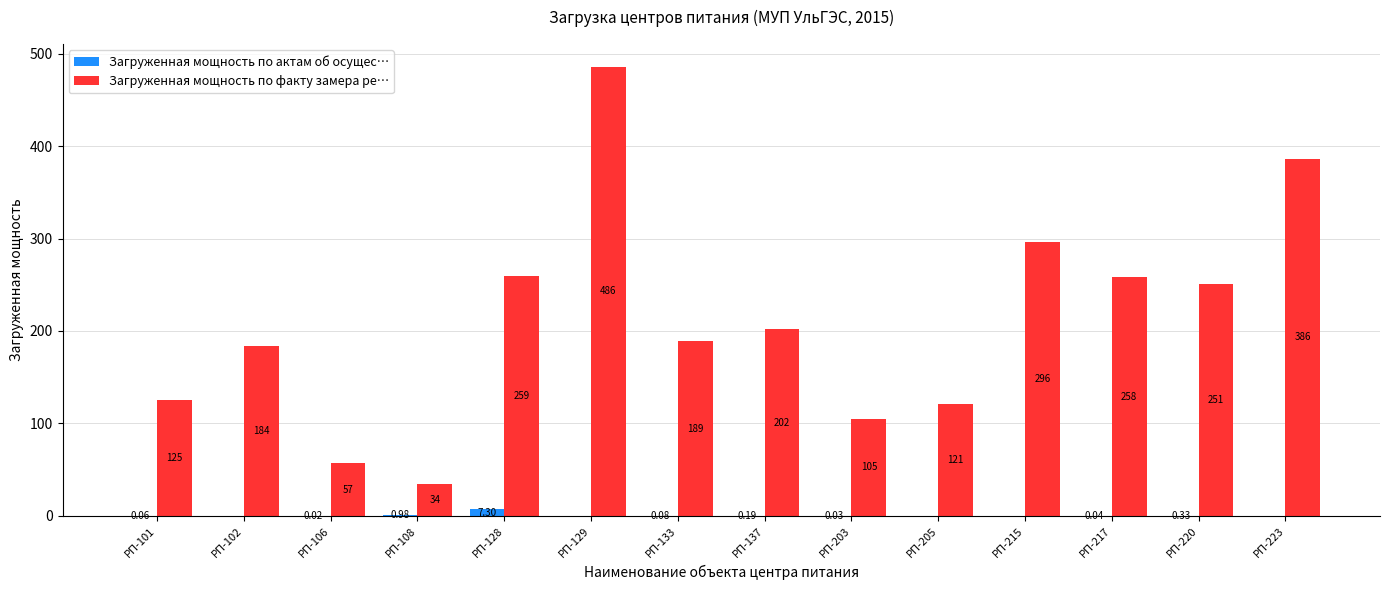

Where is Загруженная мощность по актам об осущес… nearest to the value 3?

РП-108